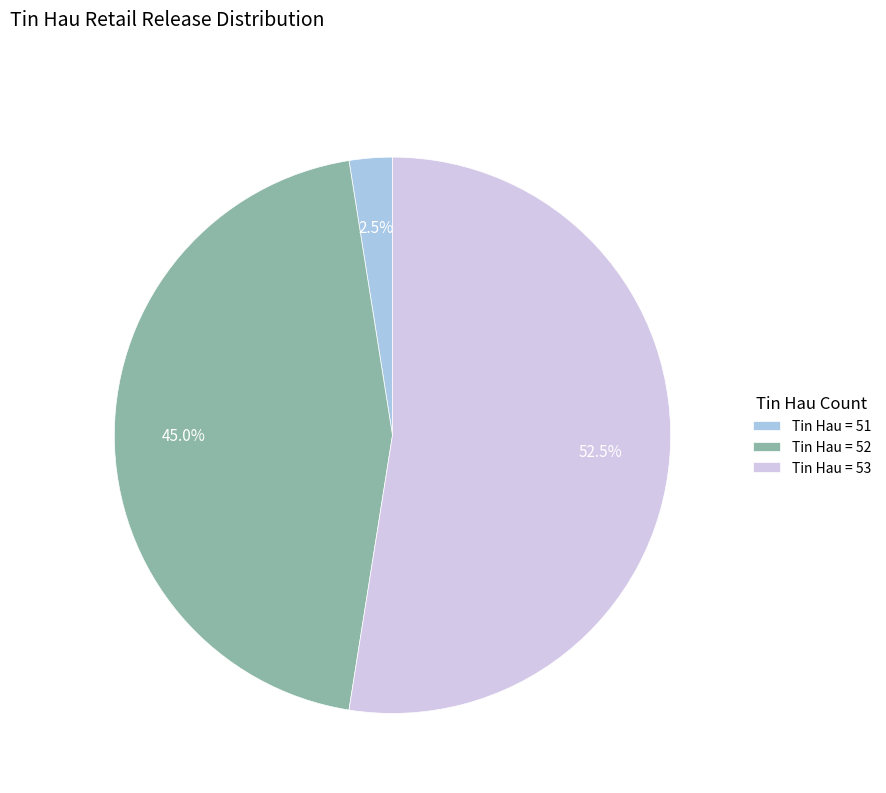

Which has a higher value, Tin Hau = 52 or Tin Hau = 53?

Tin Hau = 53